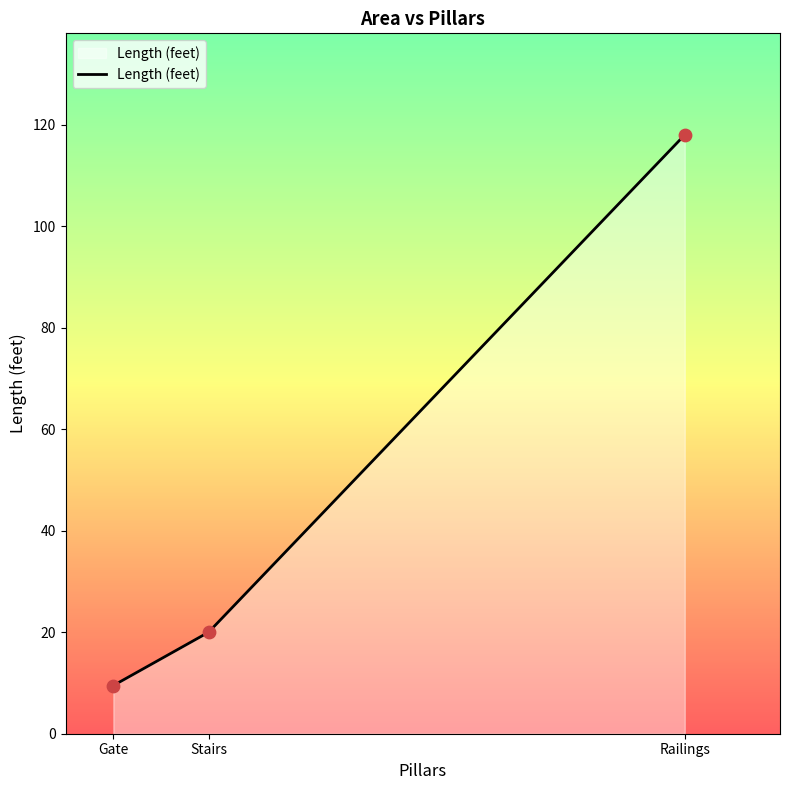

Approximately how many times larger is the value at Stairs compared to Gate?

2.1